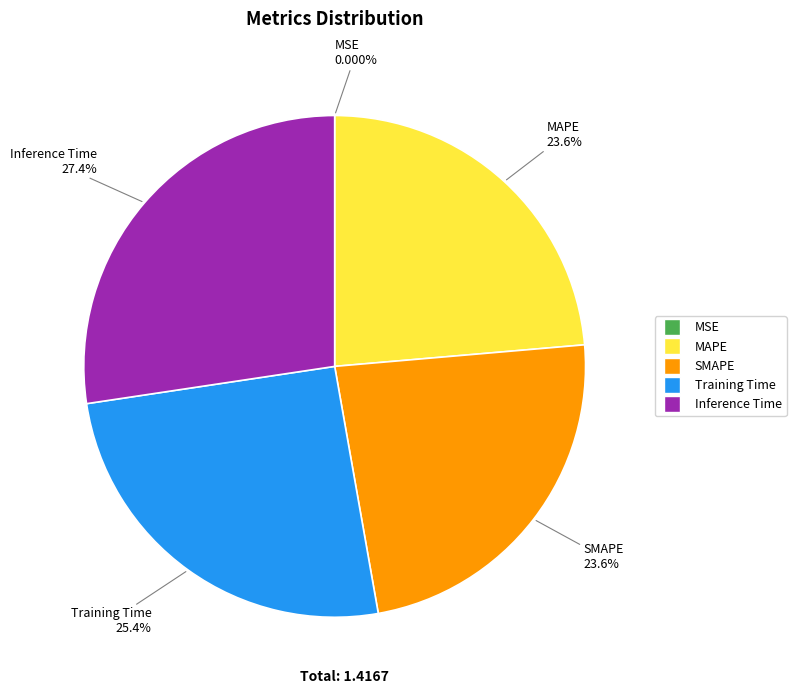

What percentage is the Inference Time slice, to the nearest percent?

27%